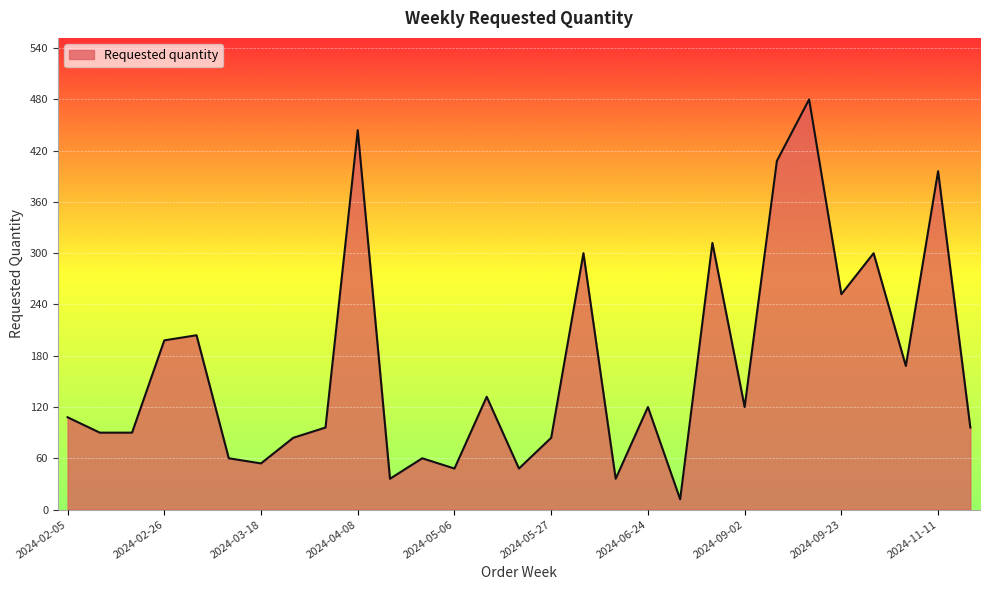

What is the minimum value shown in the chart?

12